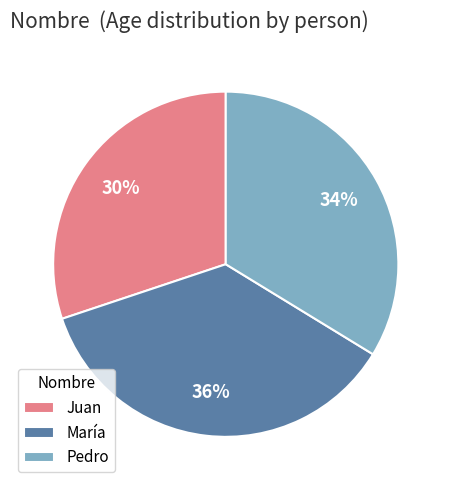

How many segments does this pie chart have?

3